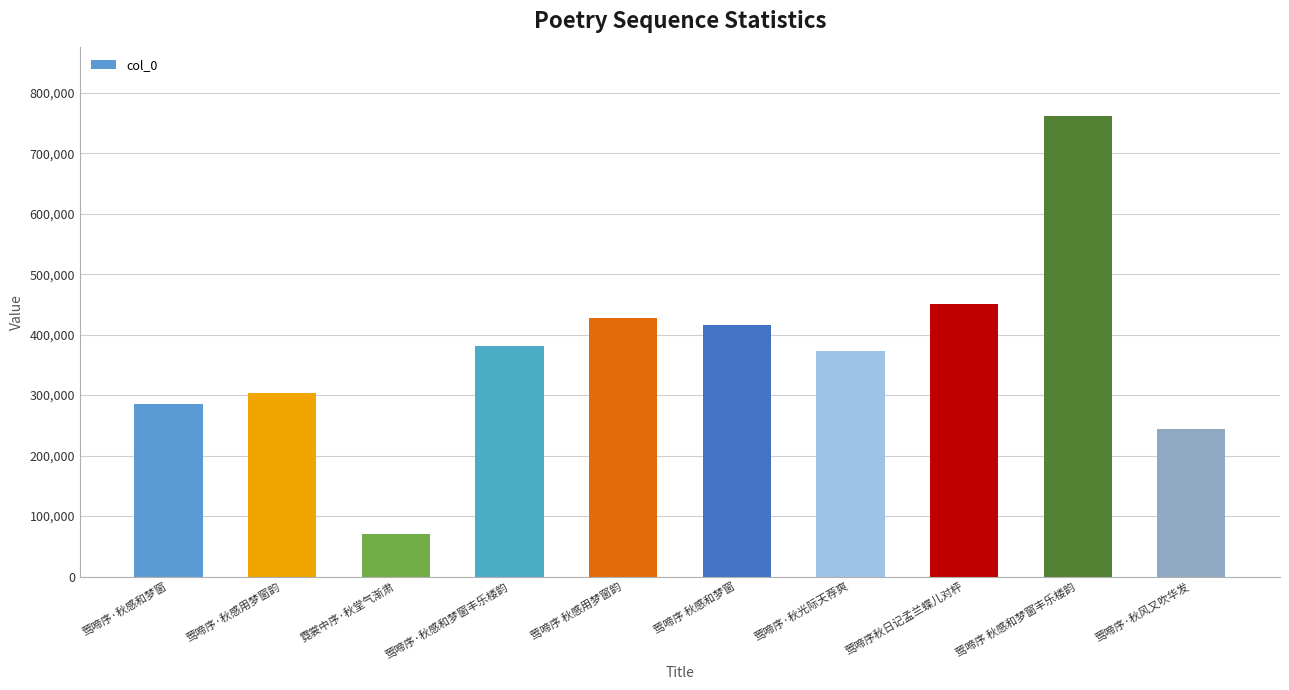

True or false: the data shows 70993 at 霓裳中序·秋堂气渐肃.

True